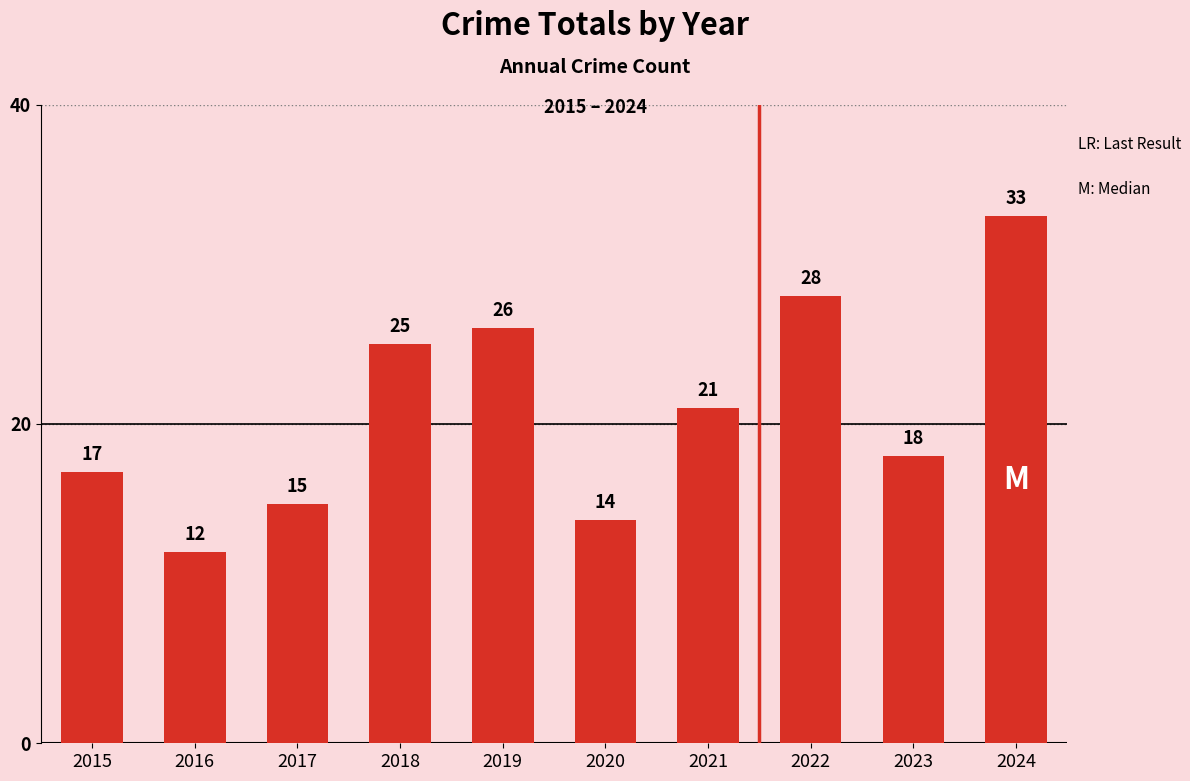

The chart shows a value of 25 at 2018. True or false?

True